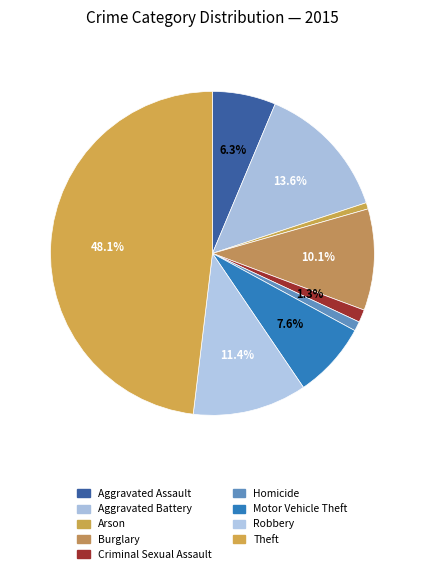

Approximately how many times larger is the value at Burglary compared to Arson?

16.0